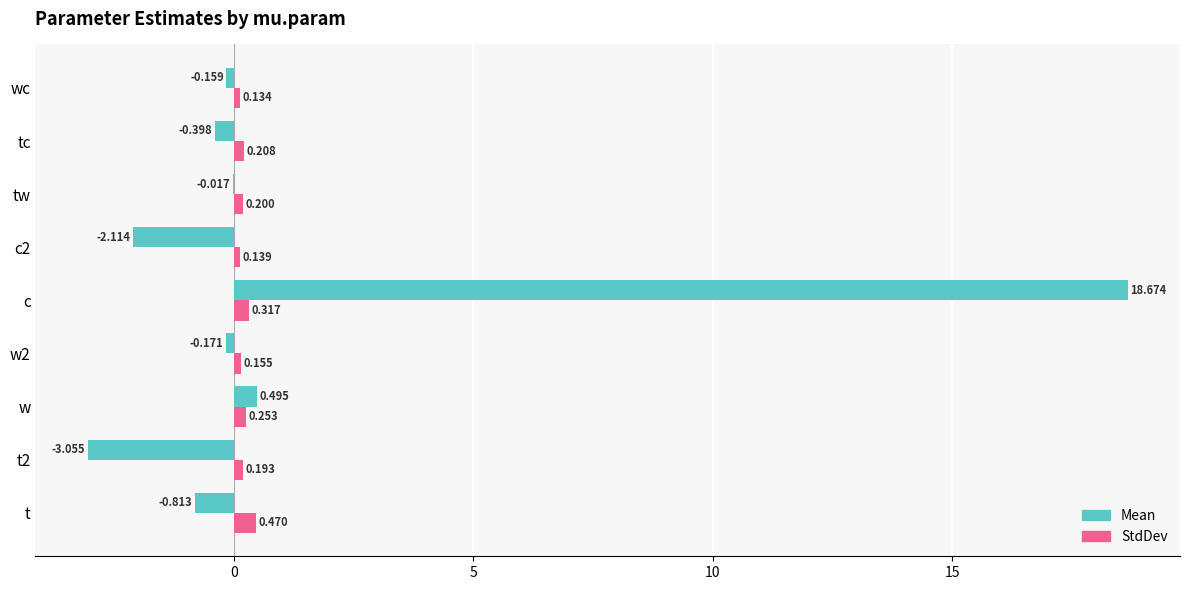

Which series has the largest total across all categories?

Mean